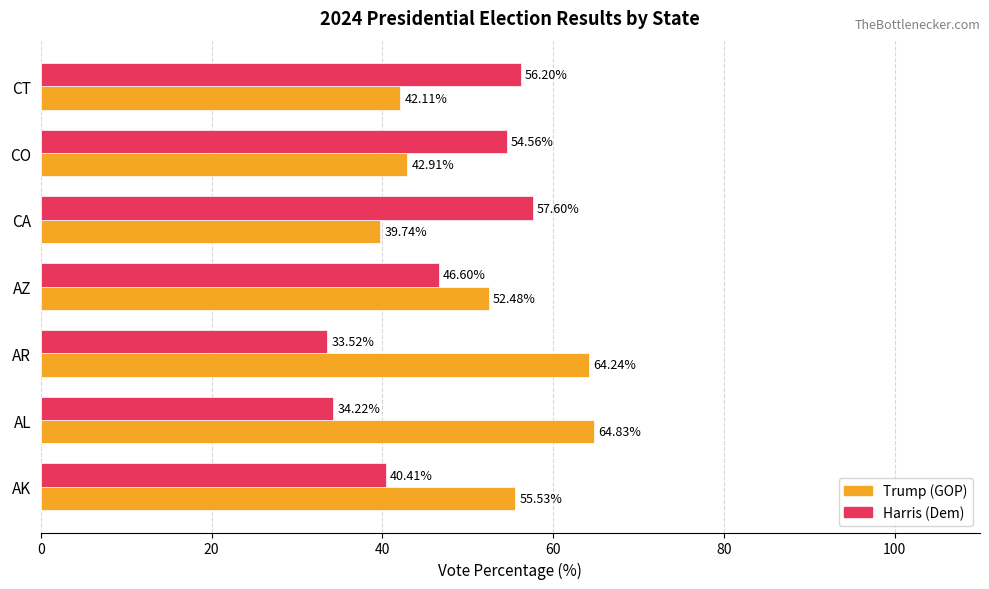

Rank the series by their maximum value, from highest to lowest.

Trump (GOP), Harris (Dem)